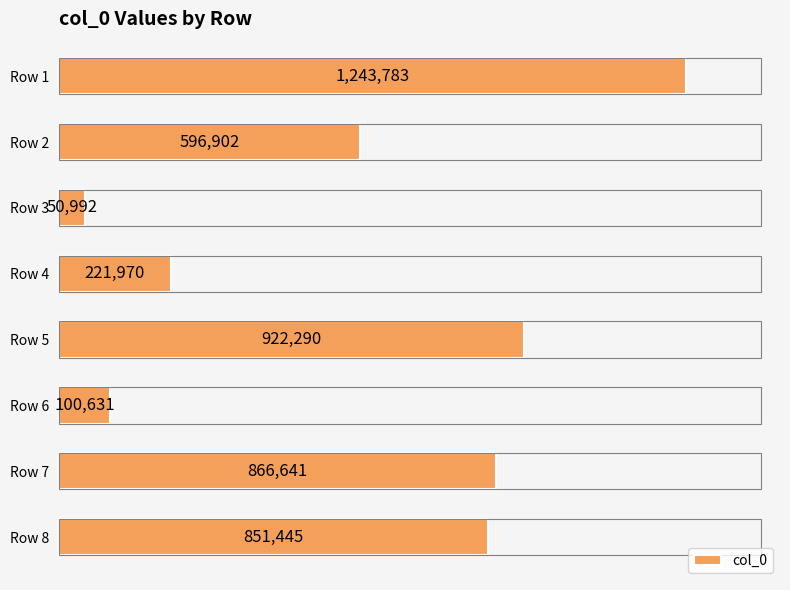

What is the greatest value displayed?

1243783